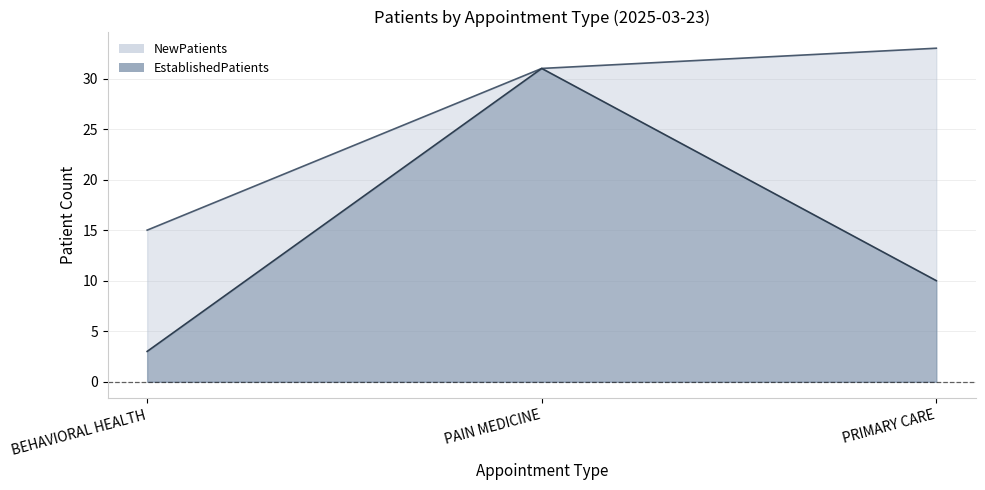

What is the label of the 1st point from the left?

BEHAVIORAL HEALTH